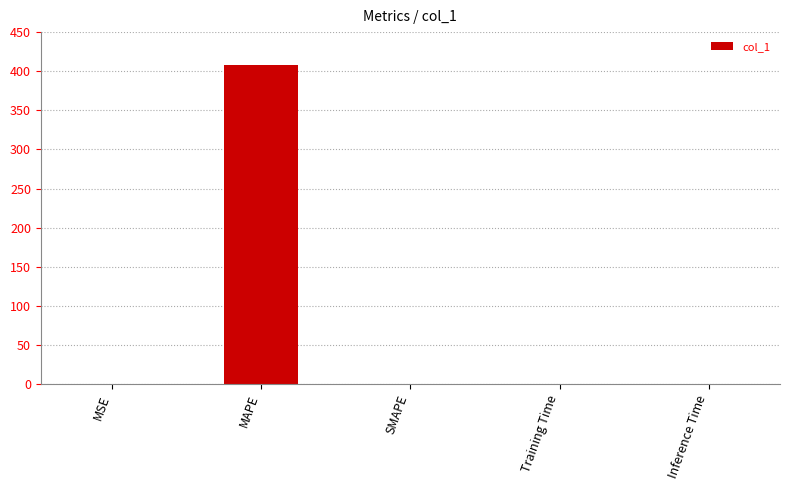

What is the greatest value displayed?

407.6